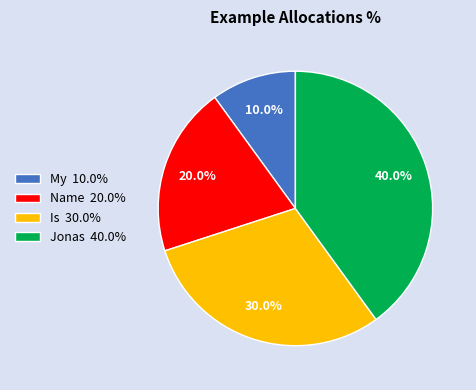

Does Name represent more than half of the total?

No